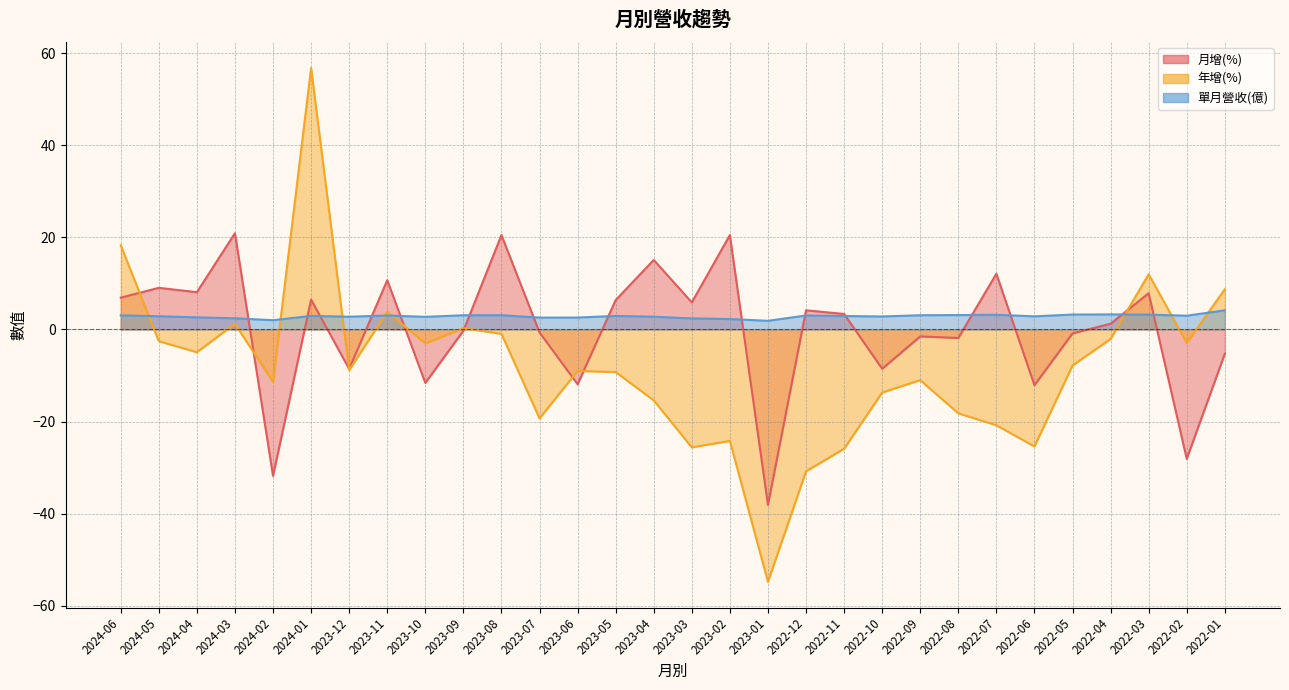

Count the number of data series in this chart.

3